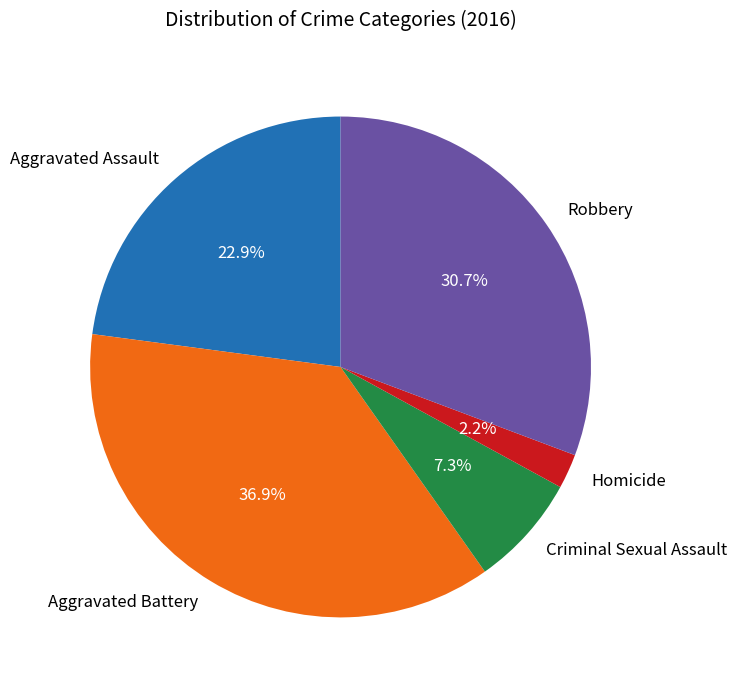

Does any single category account for the majority?

No